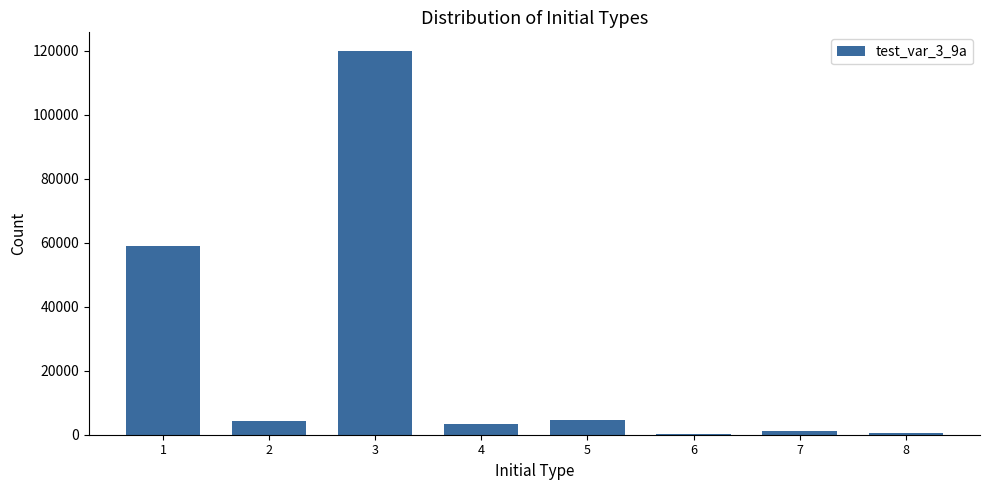

What is the ratio of the value at 1 to the value at 3?

0.5